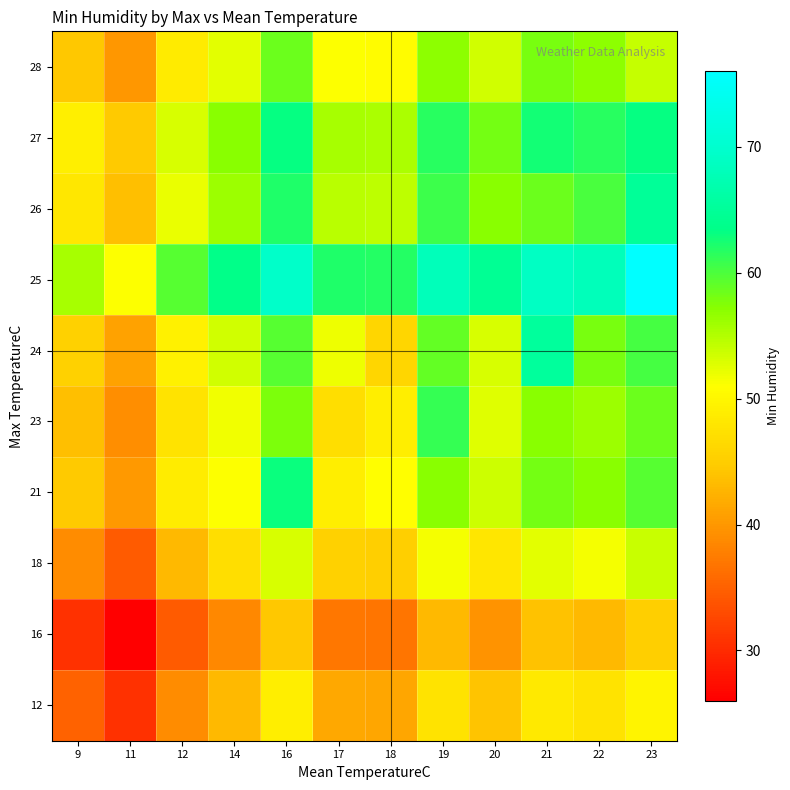

What is the spread (max minus min) of values at 23?

30.7